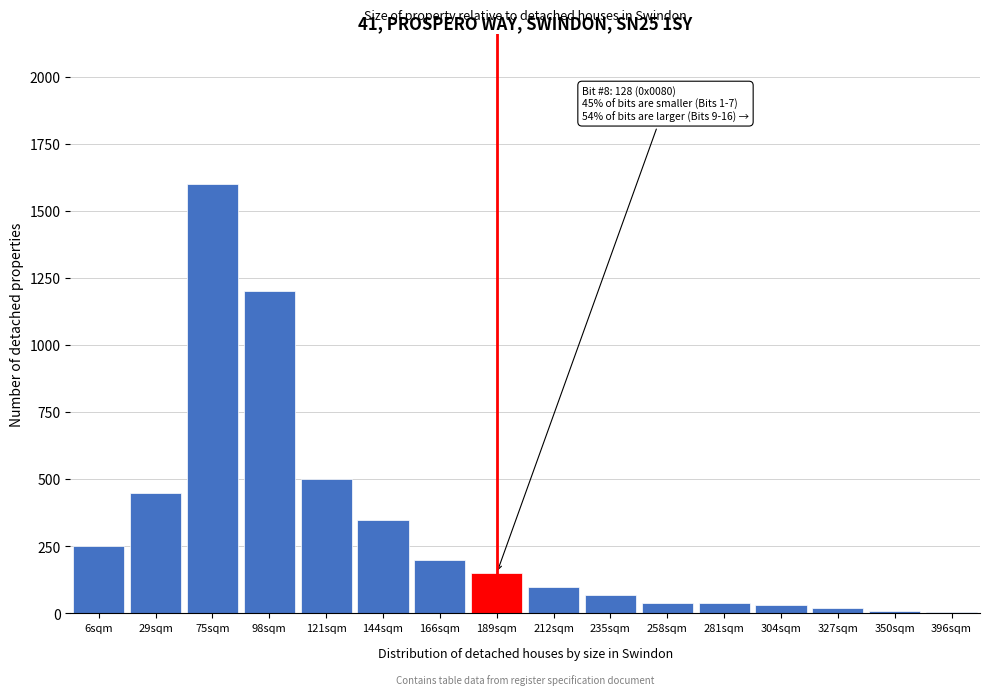

Which label corresponds to the largest value in the chart?

75sqm